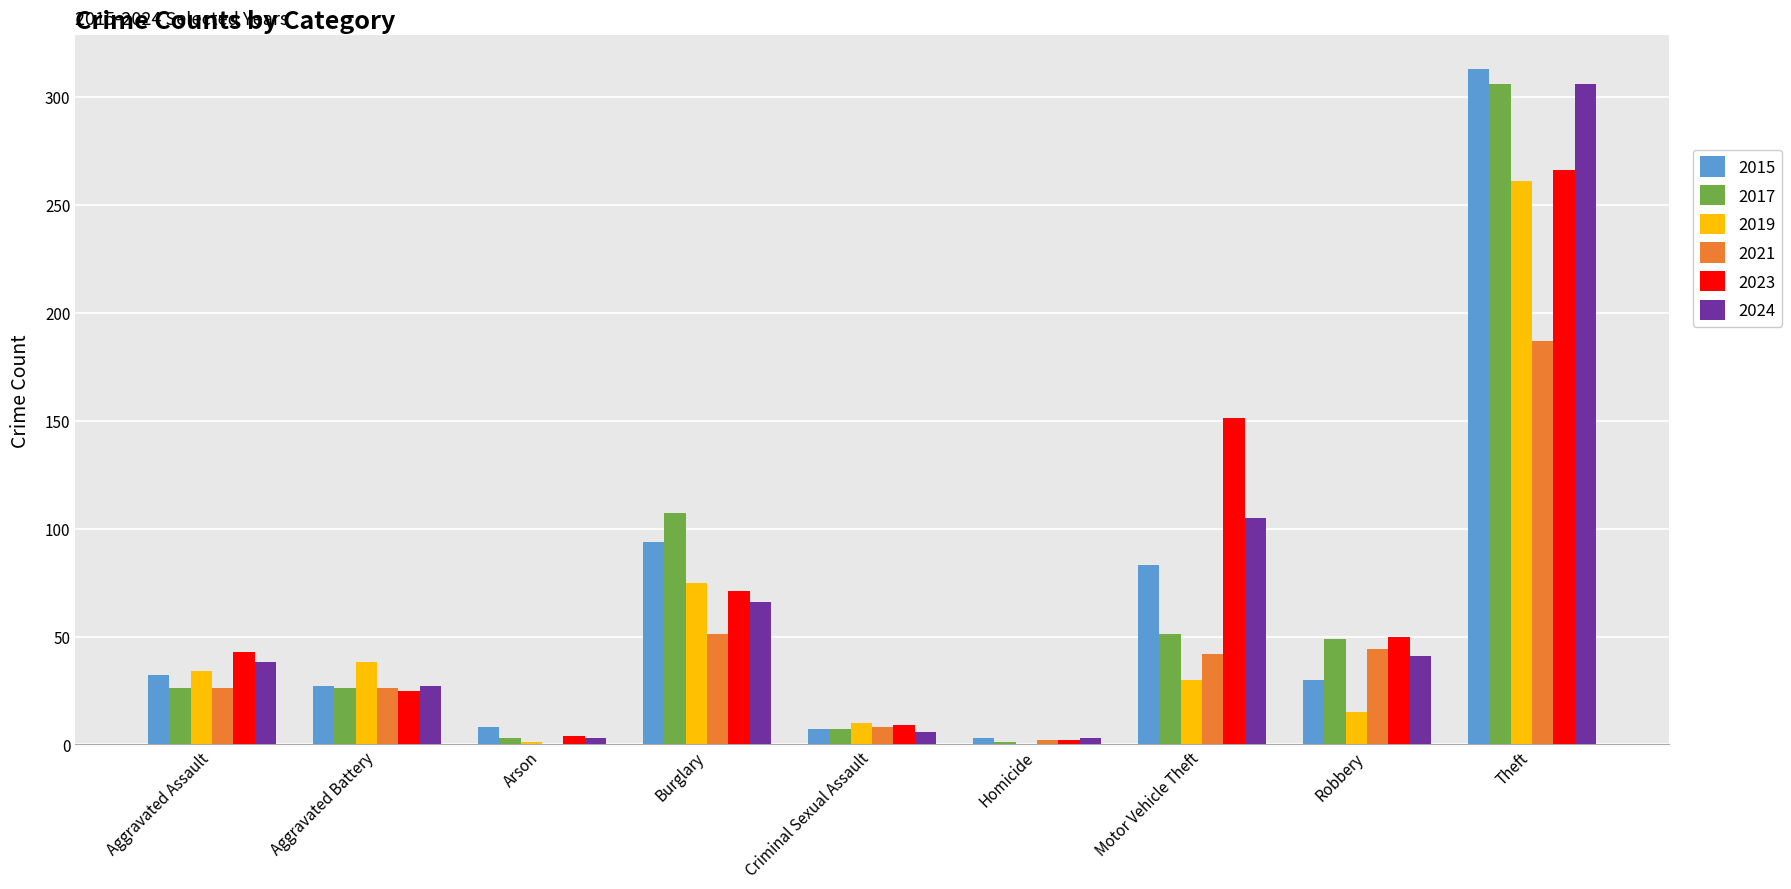

How many series are shown in this chart?

6